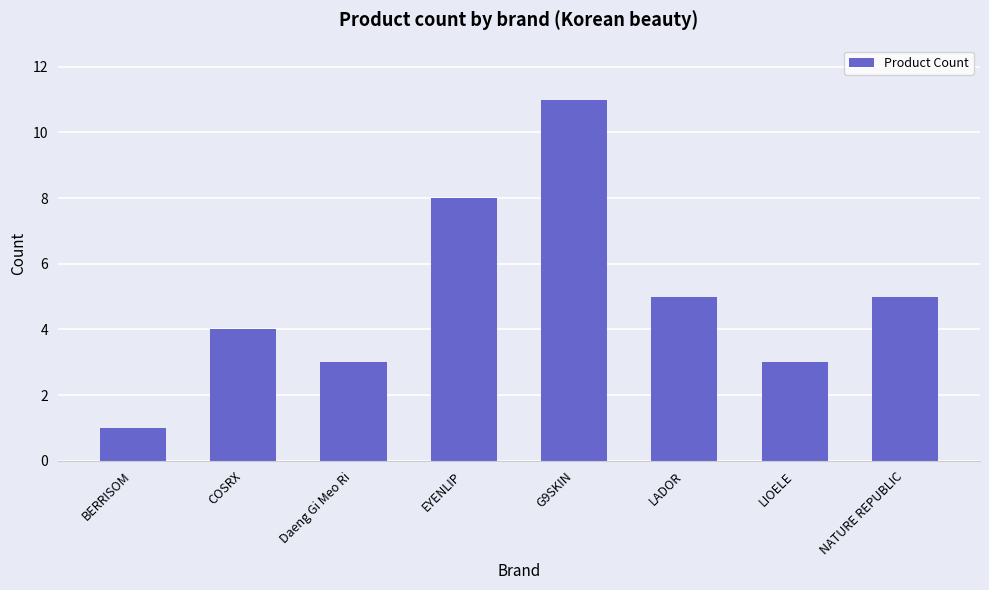

Is it true that the value at NATURE REPUBLIC is 8?

False